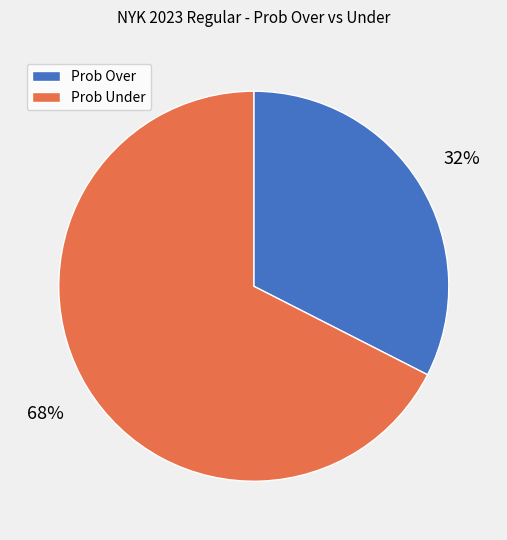

Count the number of slices in the pie.

2